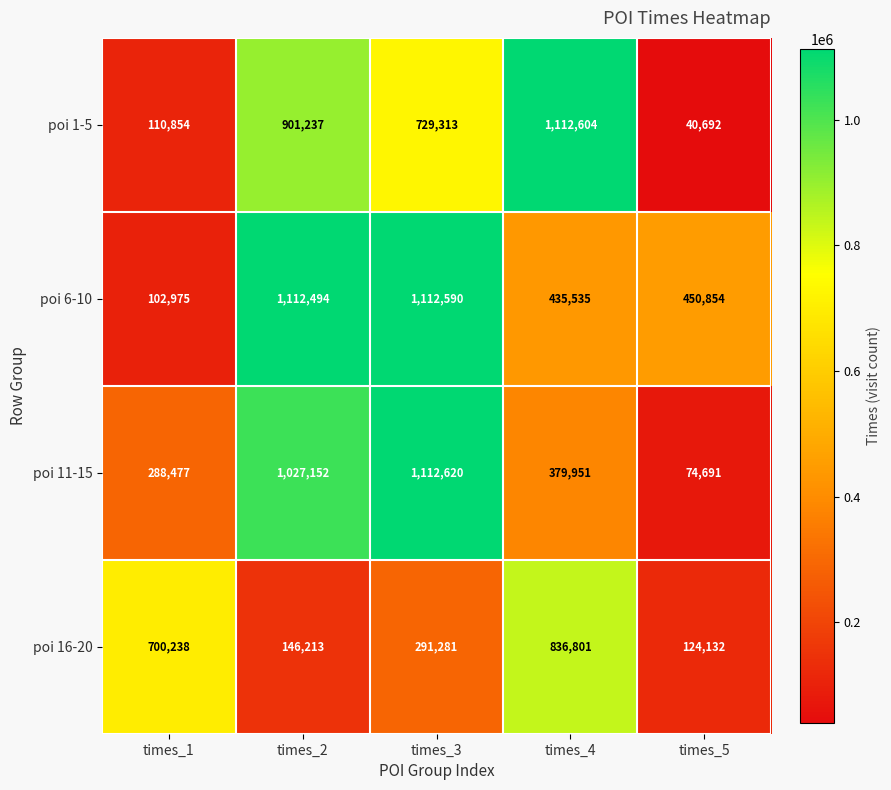

What is the total value across all series at times_3?

3245804